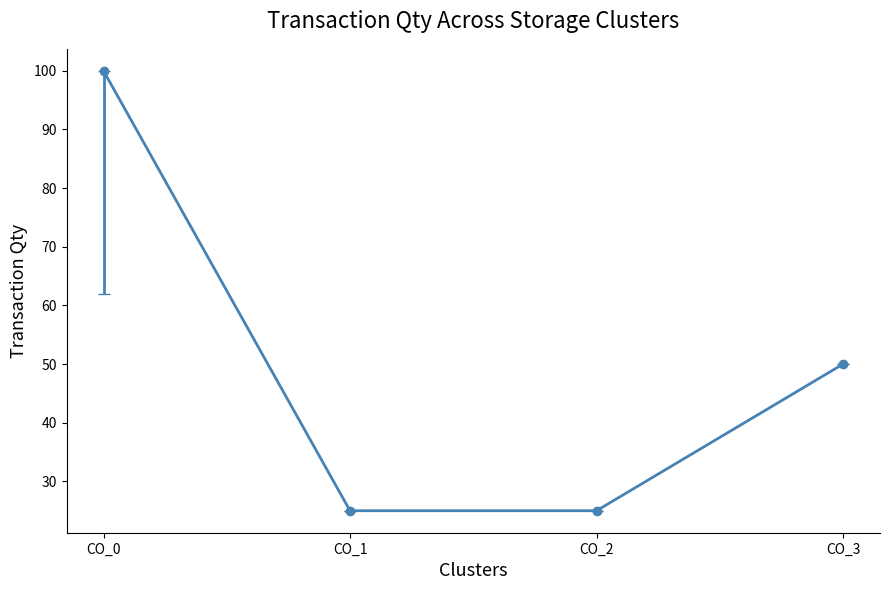

True or false: the data has more than 2 interior local peaks.

False